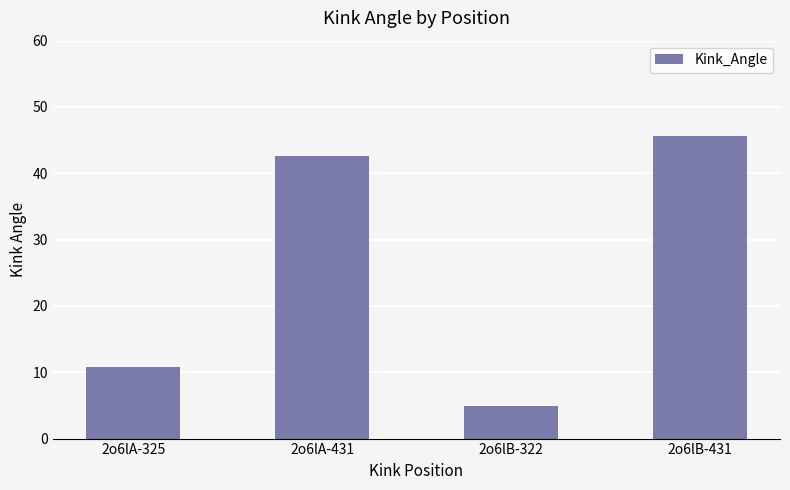

Rank the categories by value from highest to lowest.

2o6lB-431, 2o6lA-431, 2o6lA-325, 2o6lB-322